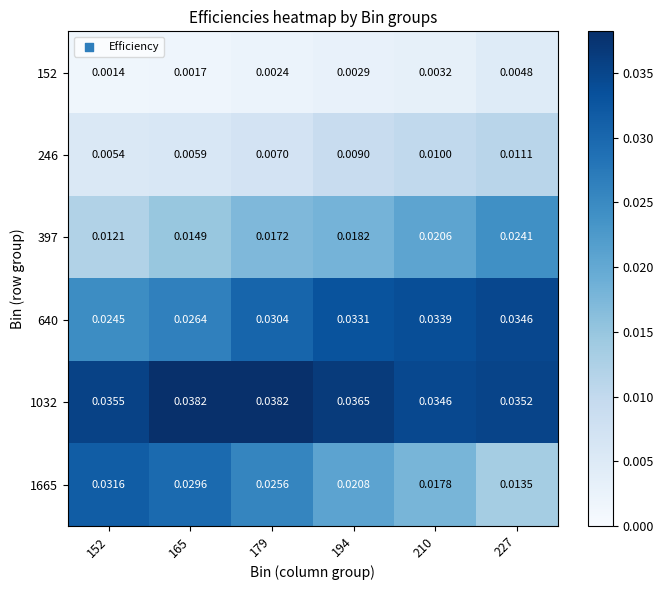

What is the total value across all series at 227?

0.1